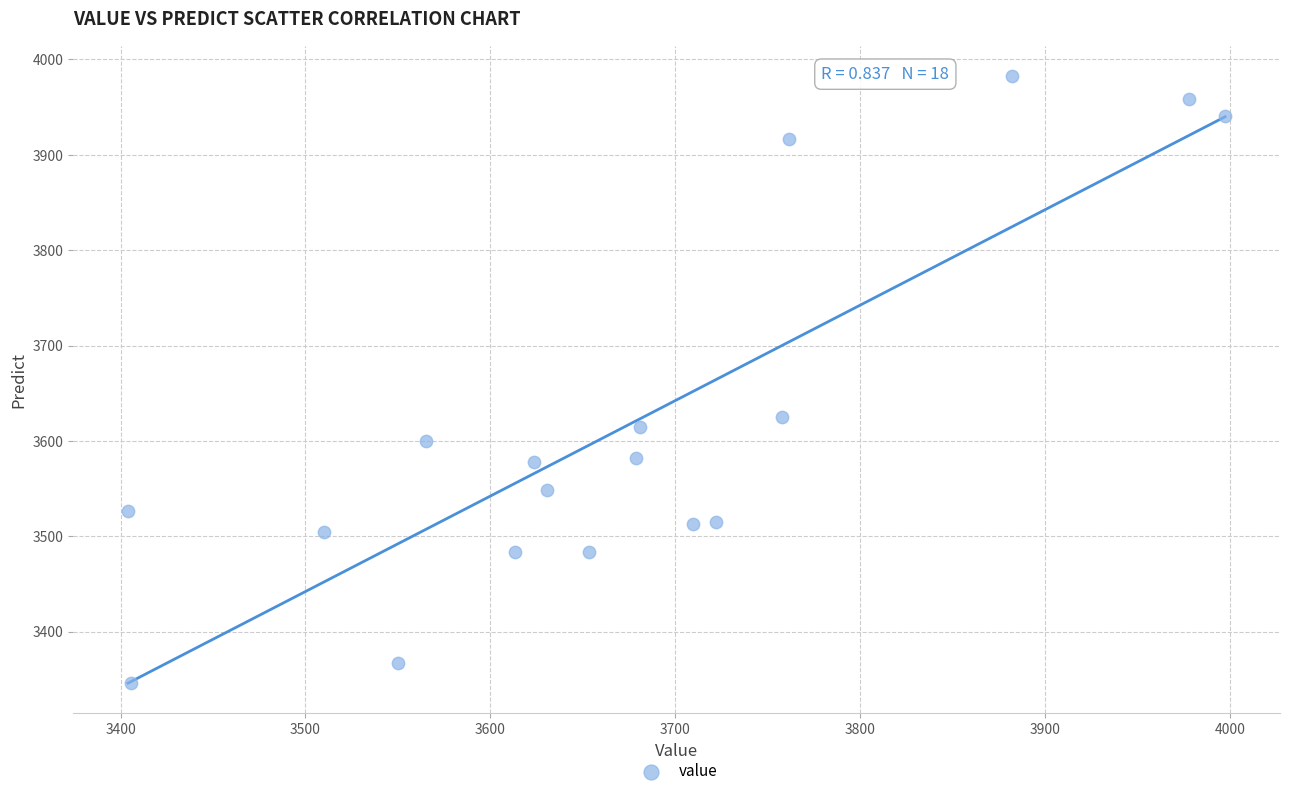

What Y value in the scatter plot is closest to 3664?

3625.6